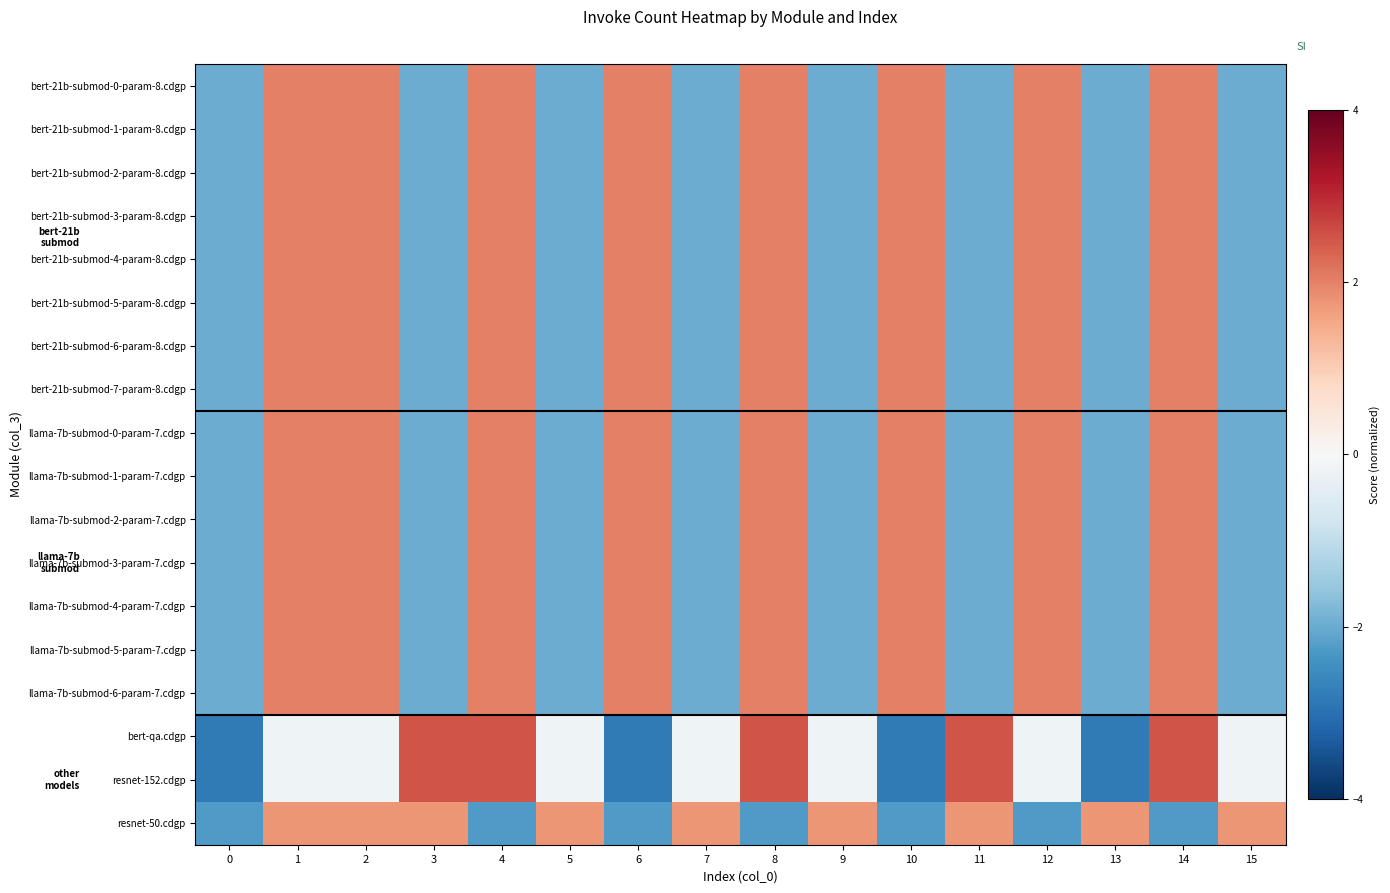

Reading left to right, extract all data points from this chart.

row_0: 0=-2.0	1=2.0	2=2.0	3=-2.0	4=2.0	5=-2.0	6=2.0	7=-2.0	8=2.0	9=-2.0	10=2.0	11=-2.0	12=2.0	13=-2.0	14=2.0	15=-2.0
row_1: 0=-2.0	1=2.0	2=2.0	3=-2.0	4=2.0	5=-2.0	6=2.0	7=-2.0	8=2.0	9=-2.0	10=2.0	11=-2.0	12=2.0	13=-2.0	14=2.0	15=-2.0
row_2: 0=-2.0	1=2.0	2=2.0	3=-2.0	4=2.0	5=-2.0	6=2.0	7=-2.0	8=2.0	9=-2.0	10=2.0	11=-2.0	12=2.0	13=-2.0	14=2.0	15=-2.0
row_3: 0=-2.0	1=2.0	2=2.0	3=-2.0	4=2.0	5=-2.0	6=2.0	7=-2.0	8=2.0	9=-2.0	10=2.0	11=-2.0	12=2.0	13=-2.0	14=2.0	15=-2.0
row_4: 0=-2.0	1=2.0	2=2.0	3=-2.0	4=2.0	5=-2.0	6=2.0	7=-2.0	8=2.0	9=-2.0	10=2.0	11=-2.0	12=2.0	13=-2.0	14=2.0	15=-2.0
row_5: 0=-2.0	1=2.0	2=2.0	3=-2.0	4=2.0	5=-2.0	6=2.0	7=-2.0	8=2.0	9=-2.0	10=2.0	11=-2.0	12=2.0	13=-2.0	14=2.0	15=-2.0
row_6: 0=-2.0	1=2.0	2=2.0	3=-2.0	4=2.0	5=-2.0	6=2.0	7=-2.0	8=2.0	9=-2.0	10=2.0	11=-2.0	12=2.0	13=-2.0	14=2.0	15=-2.0
row_7: 0=-2.0	1=2.0	2=2.0	3=-2.0	4=2.0	5=-2.0	6=2.0	7=-2.0	8=2.0	9=-2.0	10=2.0	11=-2.0	12=2.0	13=-2.0	14=2.0	15=-2.0
row_8: 0=-2.0	1=2.0	2=2.0	3=-2.0	4=2.0	5=-2.0	6=2.0	7=-2.0	8=2.0	9=-2.0	10=2.0	11=-2.0	12=2.0	13=-2.0	14=2.0	15=-2.0
row_9: 0=-2.0	1=2.0	2=2.0	3=-2.0	4=2.0	5=-2.0	6=2.0	7=-2.0	8=2.0	9=-2.0	10=2.0	11=-2.0	12=2.0	13=-2.0	14=2.0	15=-2.0
row_10: 0=-2.0	1=2.0	2=2.0	3=-2.0	4=2.0	5=-2.0	6=2.0	7=-2.0	8=2.0	9=-2.0	10=2.0	11=-2.0	12=2.0	13=-2.0	14=2.0	15=-2.0
row_11: 0=-2.0	1=2.0	2=2.0	3=-2.0	4=2.0	5=-2.0	6=2.0	7=-2.0	8=2.0	9=-2.0	10=2.0	11=-2.0	12=2.0	13=-2.0	14=2.0	15=-2.0
row_12: 0=-2.0	1=2.0	2=2.0	3=-2.0	4=2.0	5=-2.0	6=2.0	7=-2.0	8=2.0	9=-2.0	10=2.0	11=-2.0	12=2.0	13=-2.0	14=2.0	15=-2.0
row_13: 0=-2.0	1=2.0	2=2.0	3=-2.0	4=2.0	5=-2.0	6=2.0	7=-2.0	8=2.0	9=-2.0	10=2.0	11=-2.0	12=2.0	13=-2.0	14=2.0	15=-2.0
row_14: 0=-2.0	1=2.0	2=2.0	3=-2.0	4=2.0	5=-2.0	6=2.0	7=-2.0	8=2.0	9=-2.0	10=2.0	11=-2.0	12=2.0	13=-2.0	14=2.0	15=-2.0
row_15: 0=-2.8	1=-0.2	2=-0.2	3=2.5	4=2.5	5=-0.2	6=-2.8	7=-0.2	8=2.5	9=-0.2	10=-2.8	11=2.5	12=-0.2	13=-2.8	14=2.5	15=-0.2
row_16: 0=-2.8	1=-0.2	2=-0.2	3=2.5	4=2.5	5=-0.2	6=-2.8	7=-0.2	8=2.5	9=-0.2	10=-2.8	11=2.5	12=-0.2	13=-2.8	14=2.5	15=-0.2
row_17: 0=-2.3	1=1.8	2=1.8	3=1.8	4=-2.3	5=1.8	6=-2.3	7=1.8	8=-2.3	9=1.8	10=-2.3	11=1.8	12=-2.3	13=1.8	14=-2.3	15=1.8